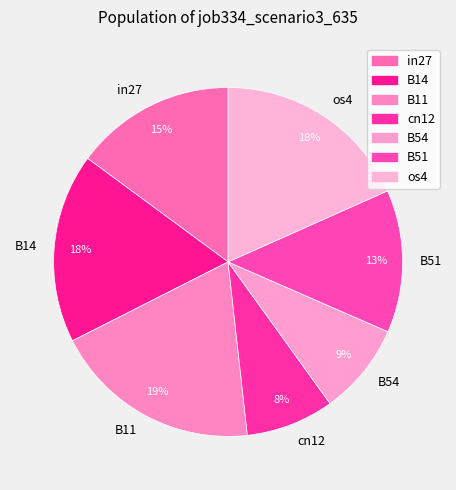

To the nearest percent, what is the combined percentage of B14 and B11?

37%